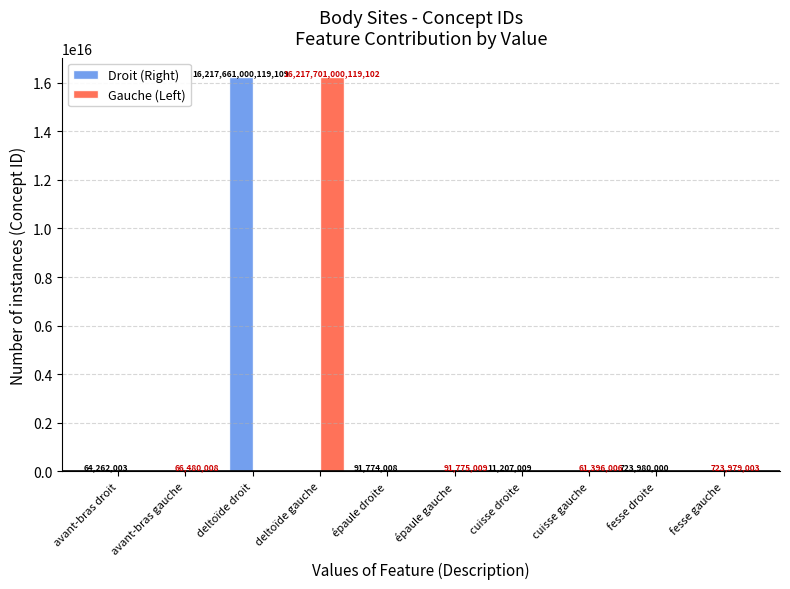

At which label is Droit (Right) closest to 8108830500059554?

fesse droite